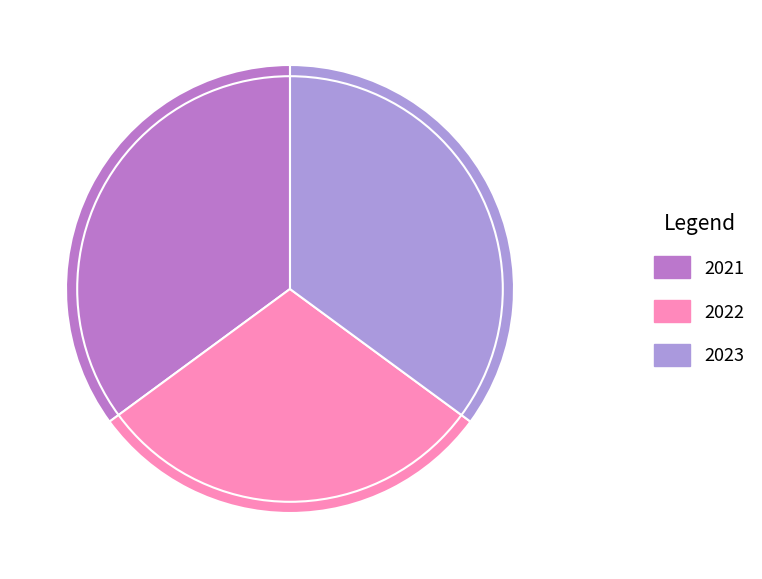

The 2022 slice represents 17% of the pie. True or false?

False